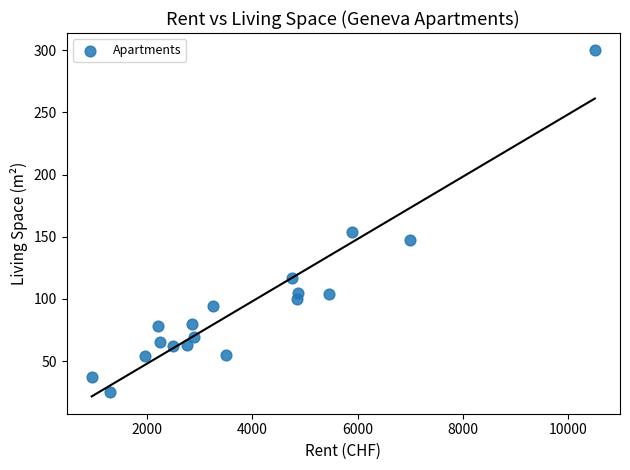

What is the range of Y values (max minus min)?

275